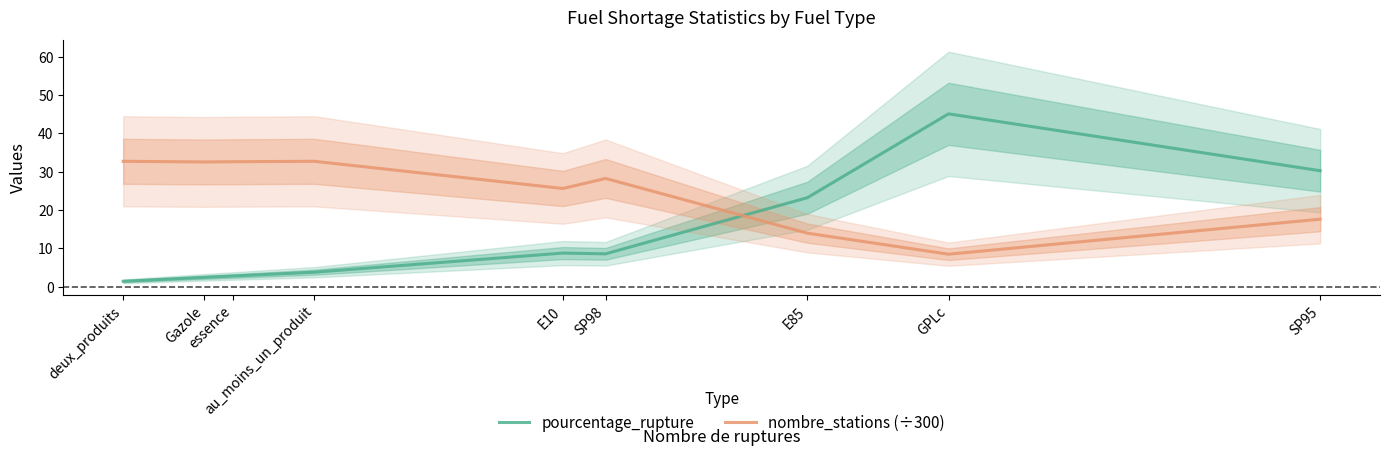

In nombre_stations (÷300), how many points are lower than both neighbors (excluding endpoints)?

3